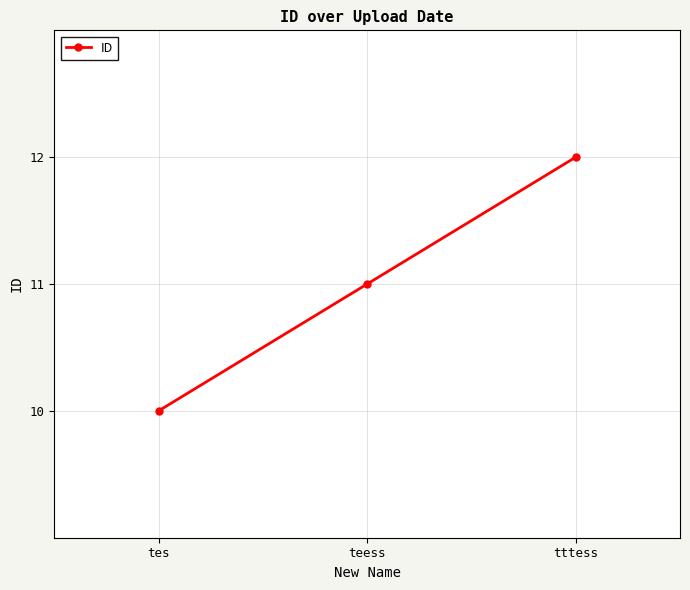

What is the average value?

11